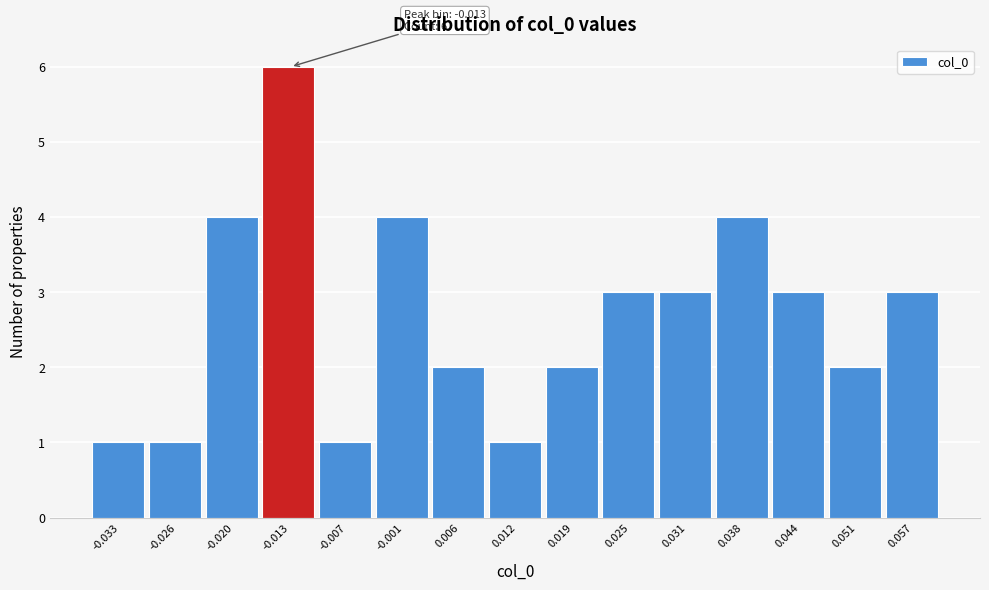

Over which range of the x-axis is the bar tallest?

-0.017 to -0.010